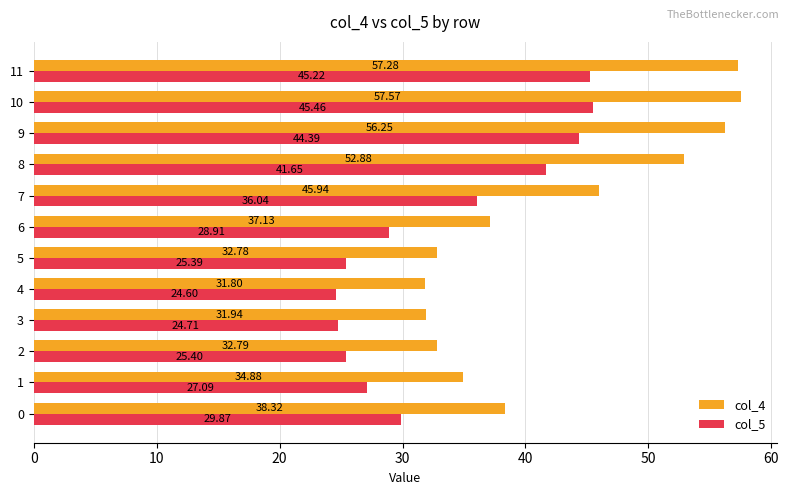

Is the value of col_5 at 6 greater than the value of col_4 at 0?

No